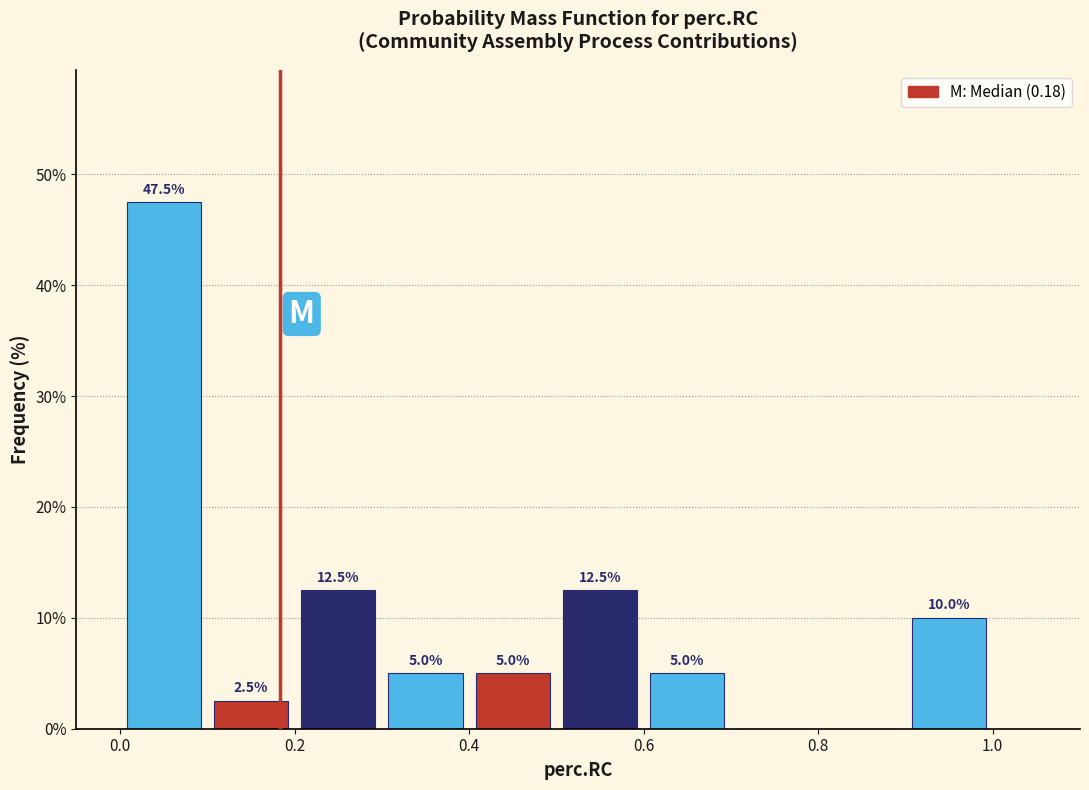

Over which range of the x-axis is the bar tallest?

0.0 to 0.1